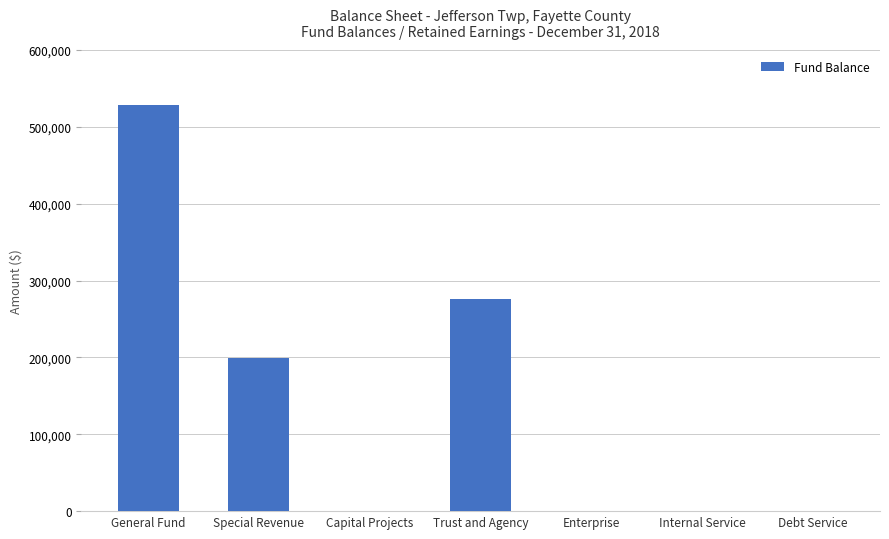

What is the sum of the values at General Fund and Internal Service?

527937